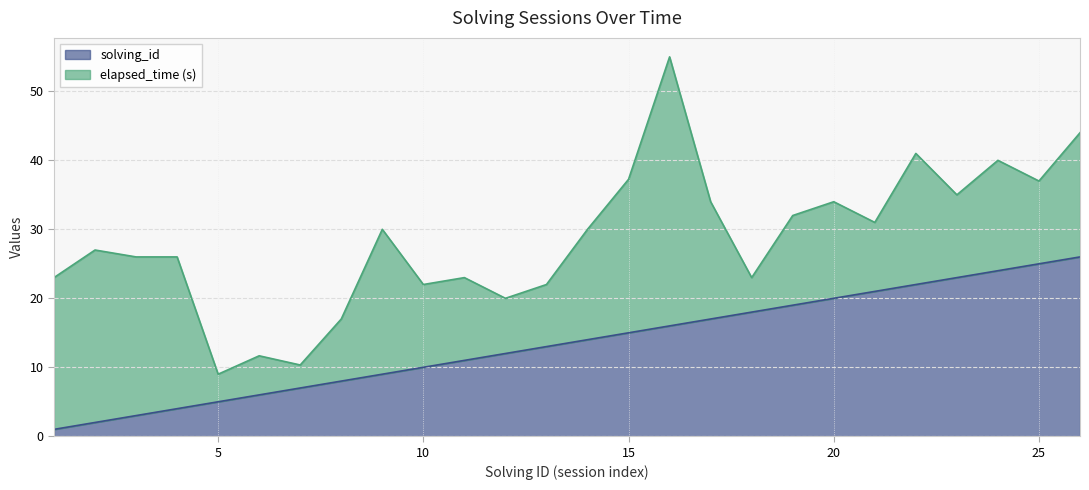

What is the total value across all series at 5?

9.0